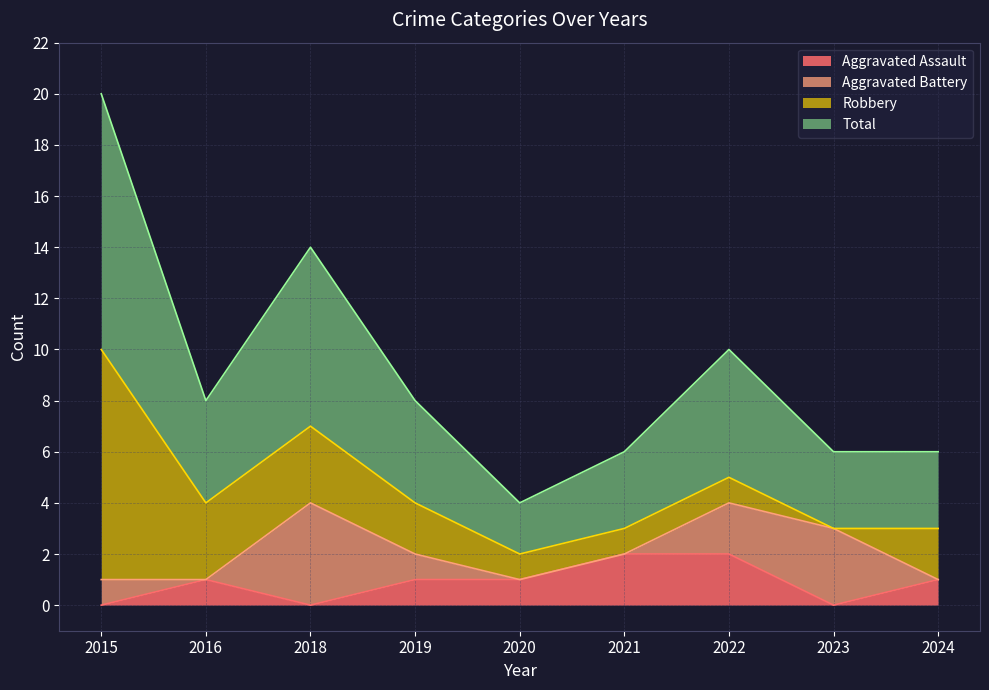

True or false: Total has more than 2 points higher than both neighbors.

False